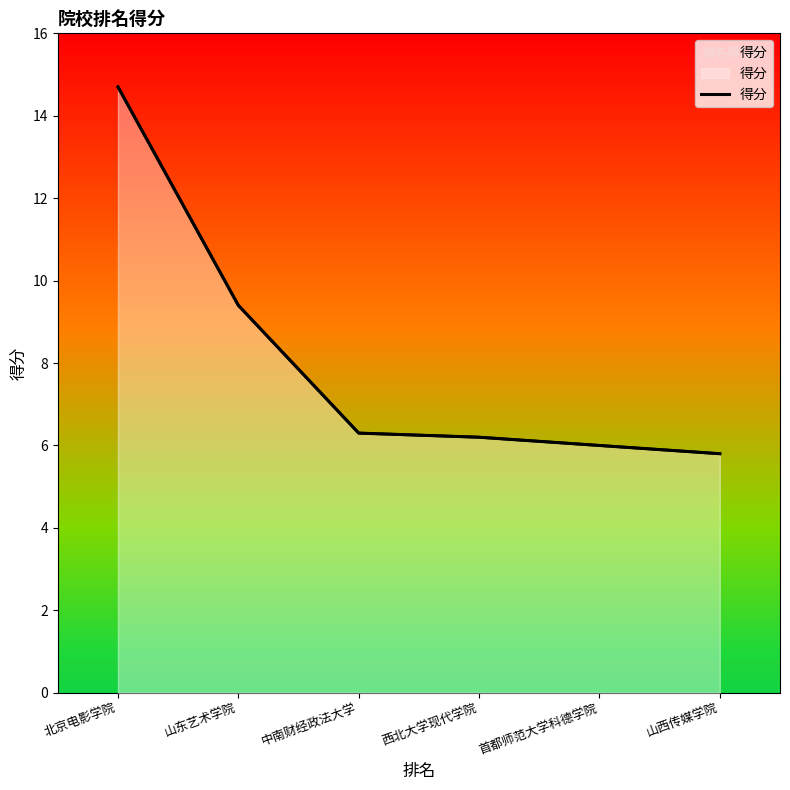

Which has a higher value, 首都师范大学科德学院 or 山东艺术学院?

山东艺术学院